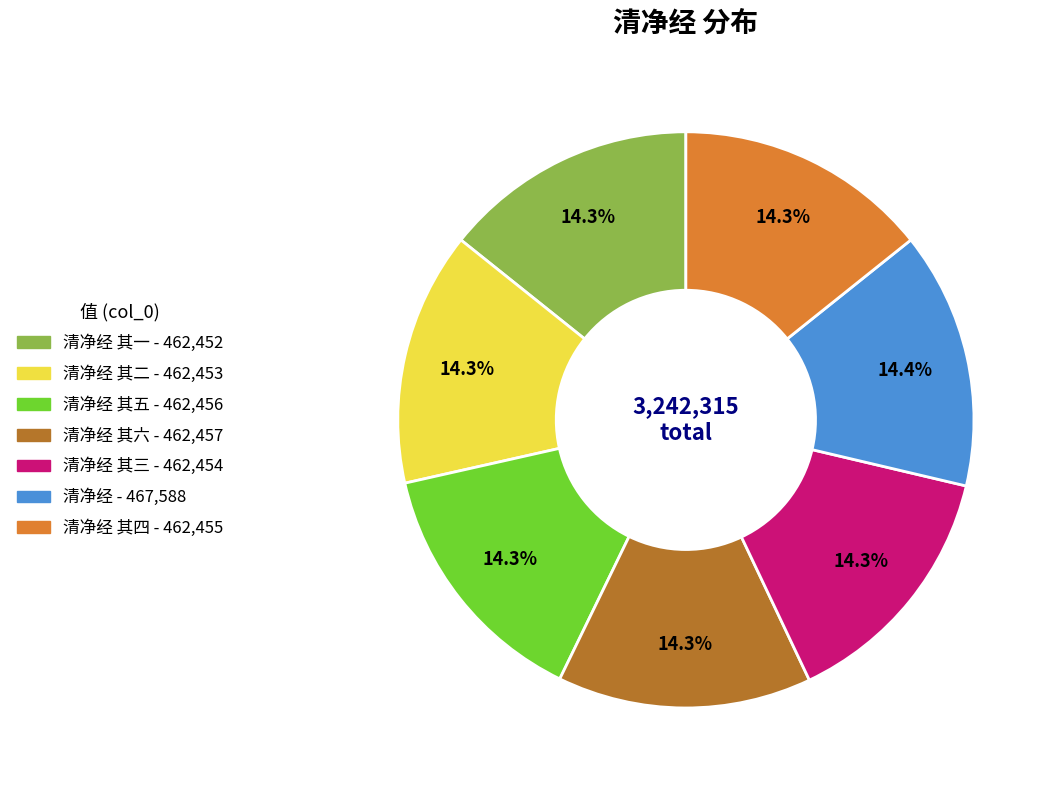

Does any single category account for the majority?

No